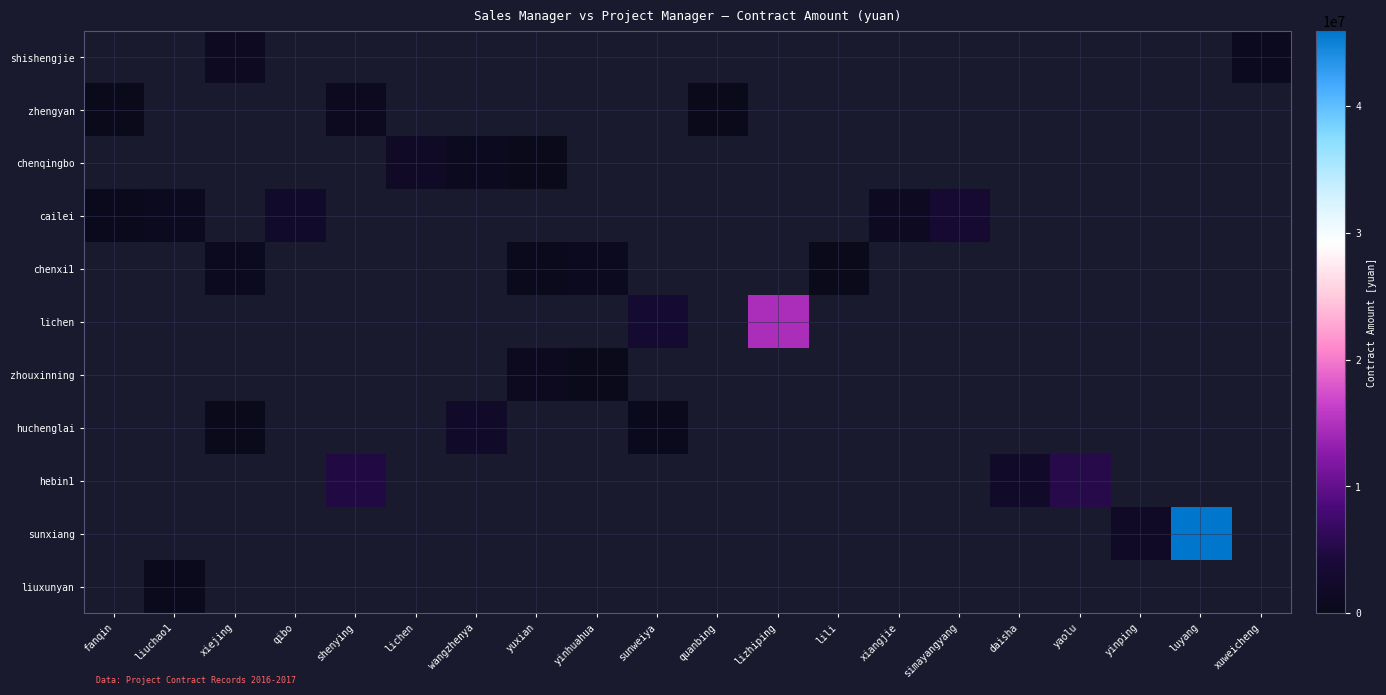

What is the difference between the highest and lowest values at daisha?

2119470.0